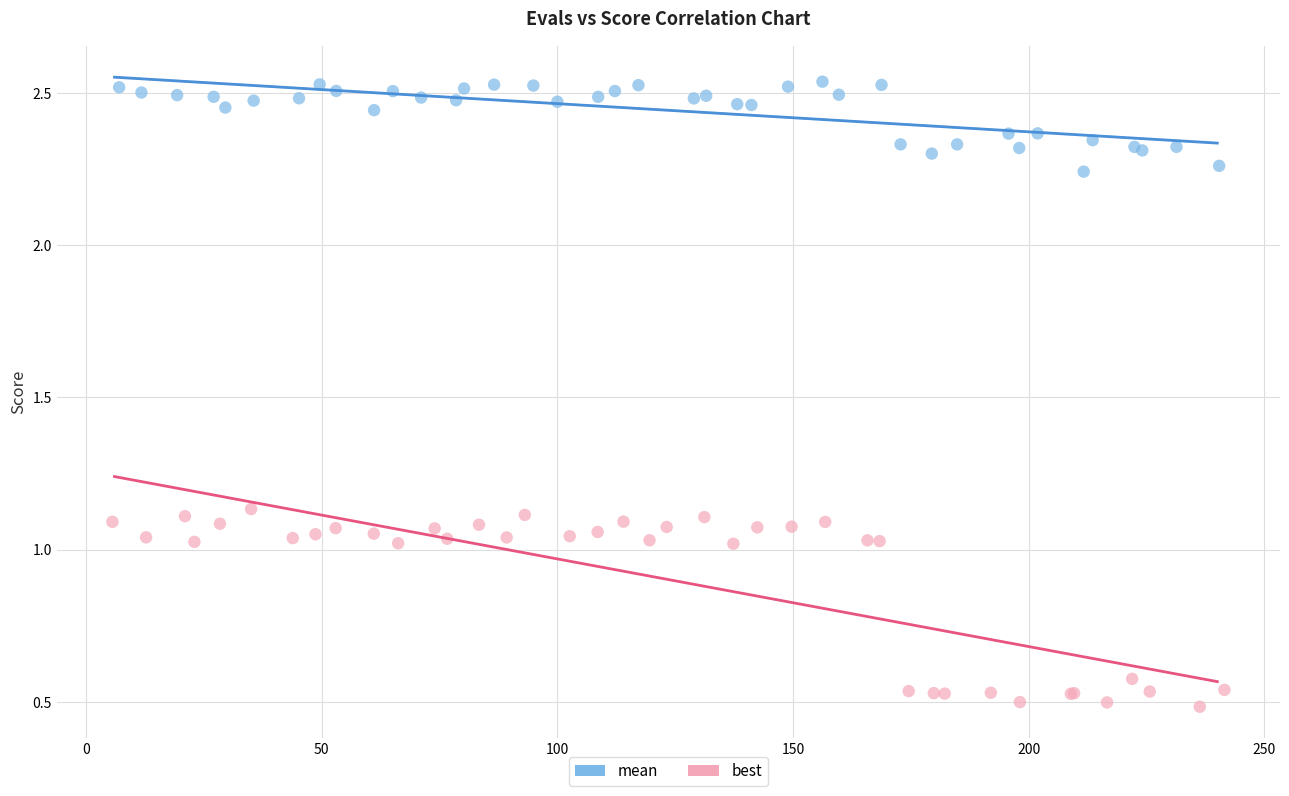

Which series contains the lowest Y value?

best